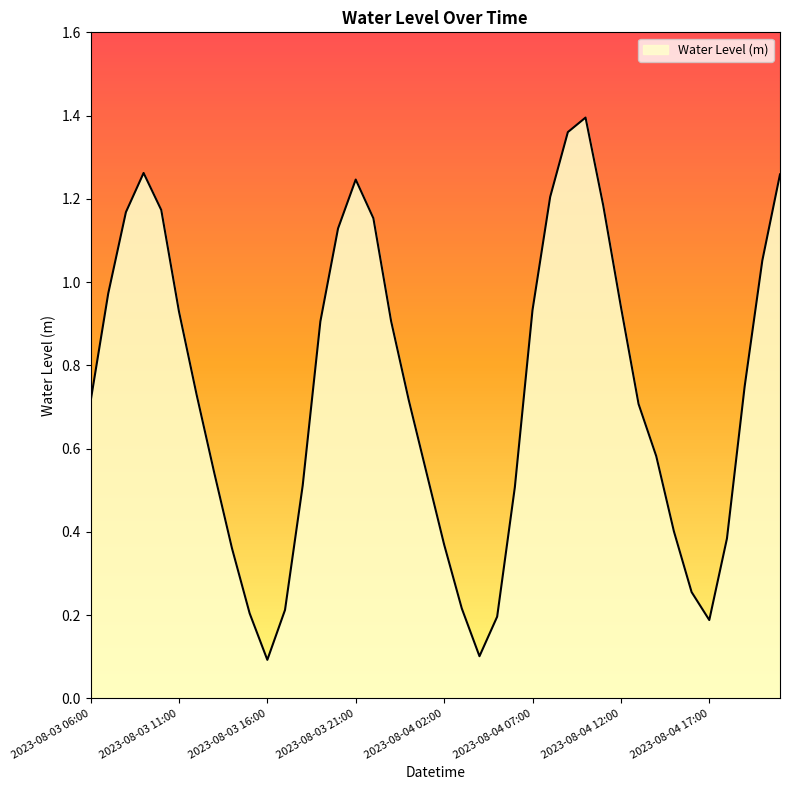

How many series are shown in this chart?

1